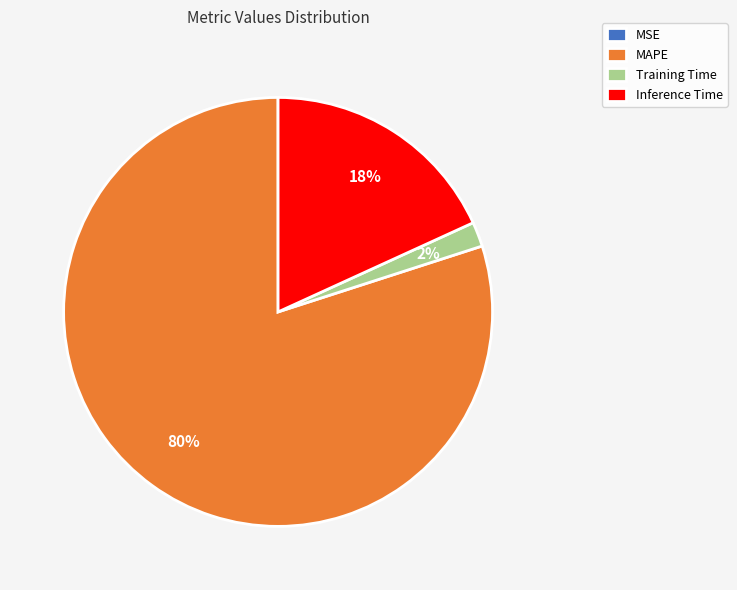

To the nearest percent, what is the difference between the largest and smallest slice percentages?

80%